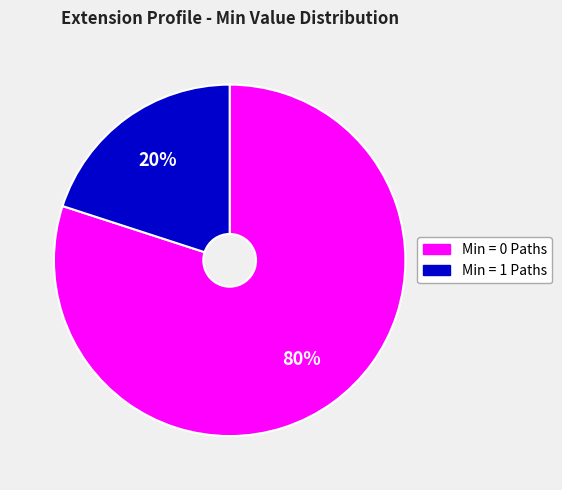

How many slices are in this pie chart?

2